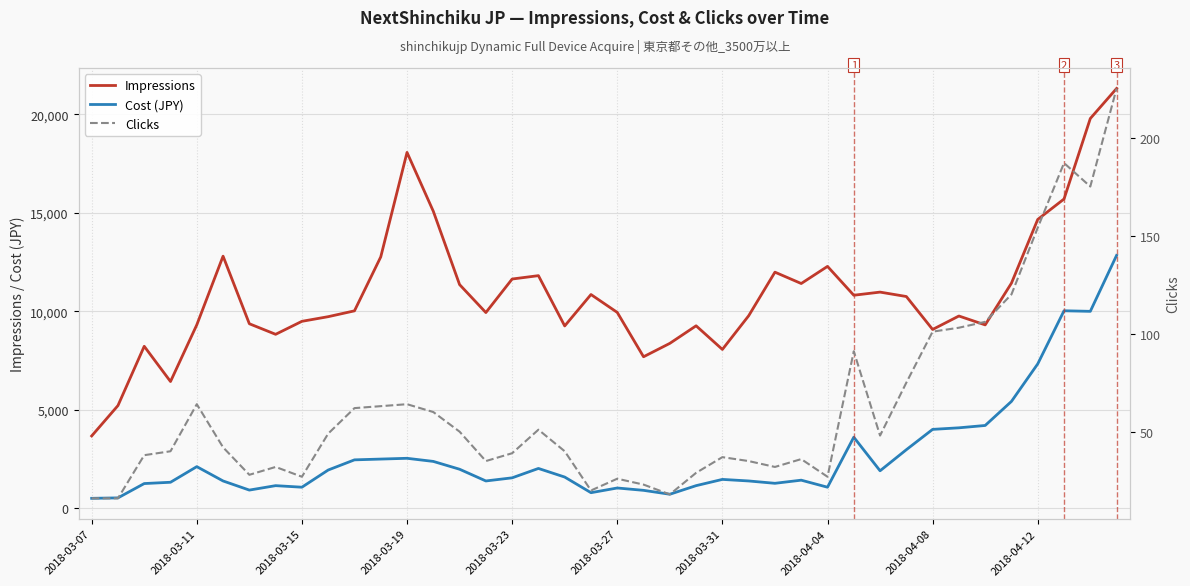

How many data points does each series have?

40